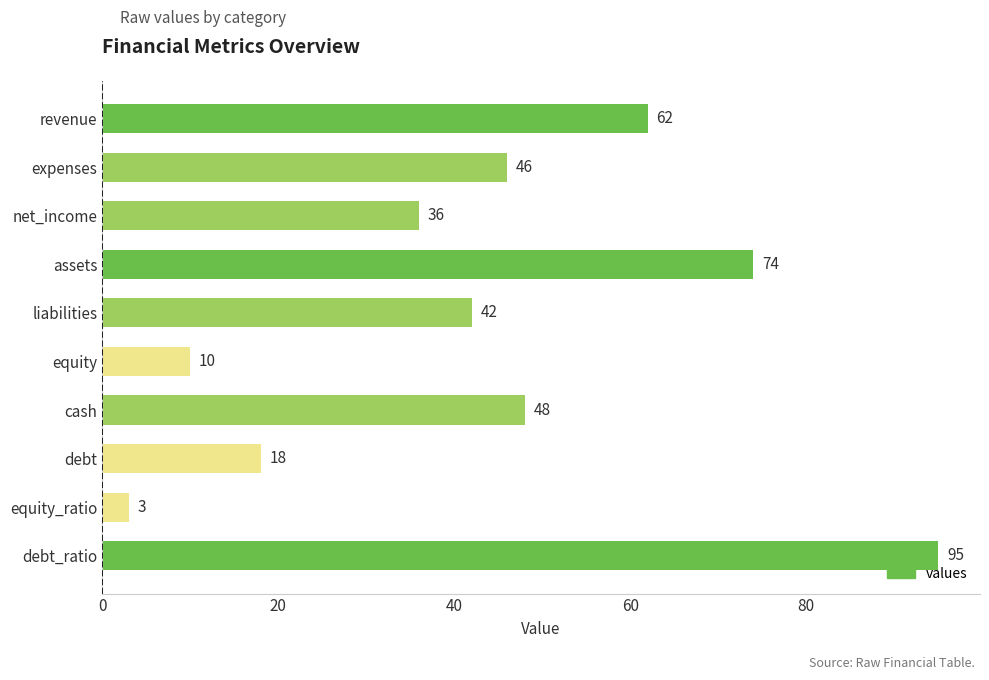

Which has a higher value, equity or net_income?

net_income